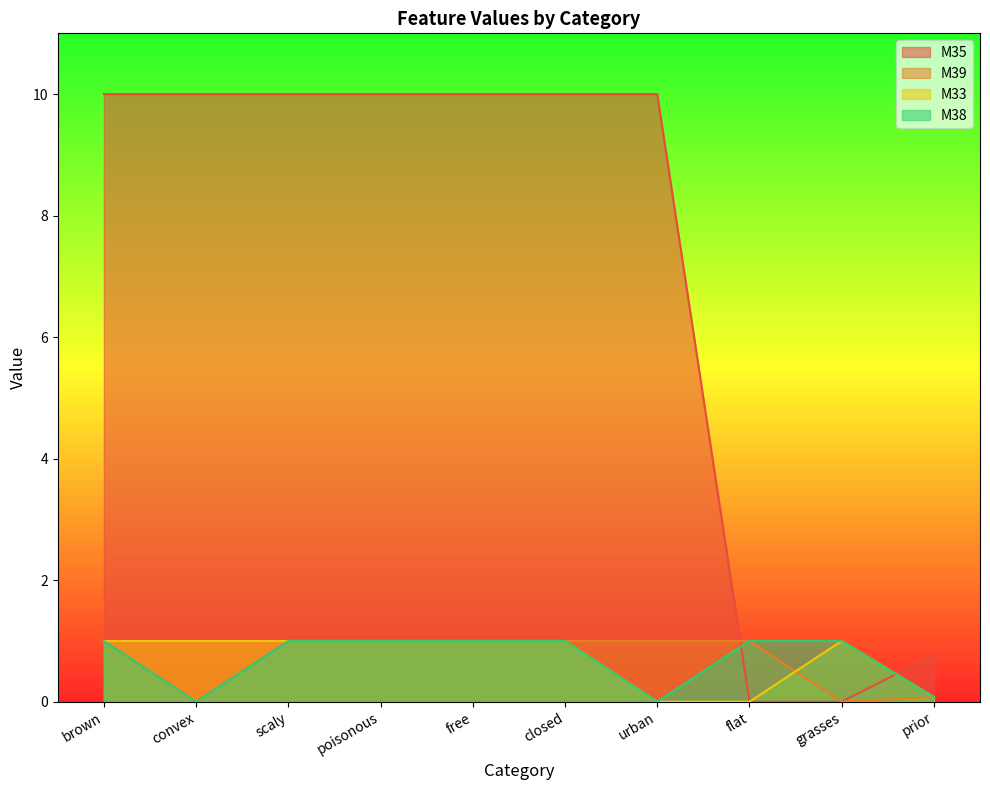

Reading right to left, transcribe all the data shown in this chart.

M35: 0.8	0.0	0.0	10.0	10.0	10.0	10.0	10.0	10.0	10.0
M39: 0.1	0.0	1.0	1.0	1.0	1.0	1.0	1.0	0.0	1.0
M33: 0.1	1.0	0.0	0.0	1.0	1.0	1.0	1.0	1.0	1.0
M38: 0.1	1.0	1.0	0.0	1.0	1.0	1.0	1.0	0.0	1.0